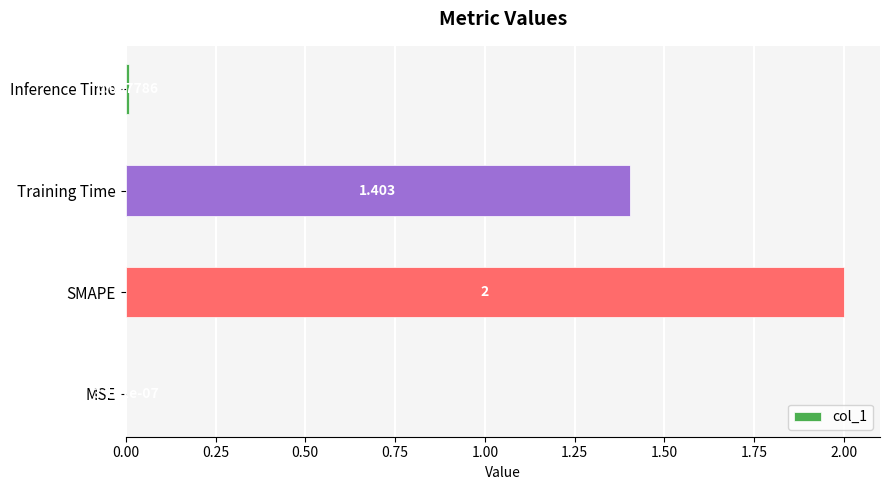

Which has a higher value, MSE or Inference Time?

Inference Time